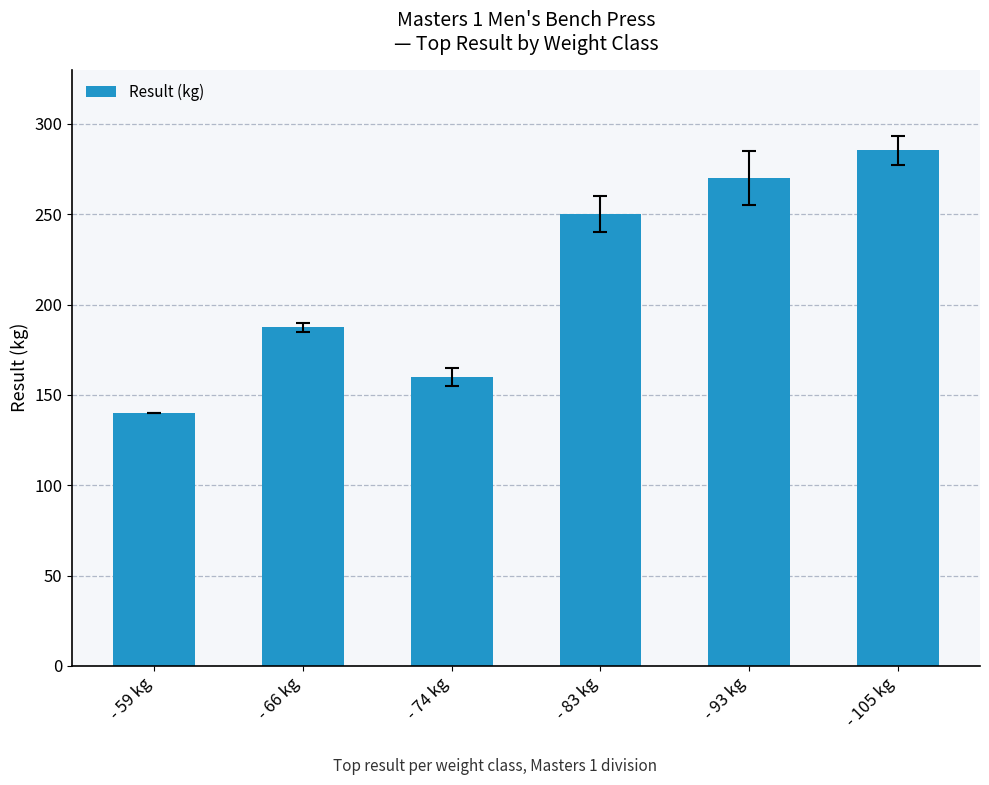

Rank the categories by value from highest to lowest.

- 105 kg, - 93 kg, - 83 kg, - 66 kg, - 74 kg, - 59 kg